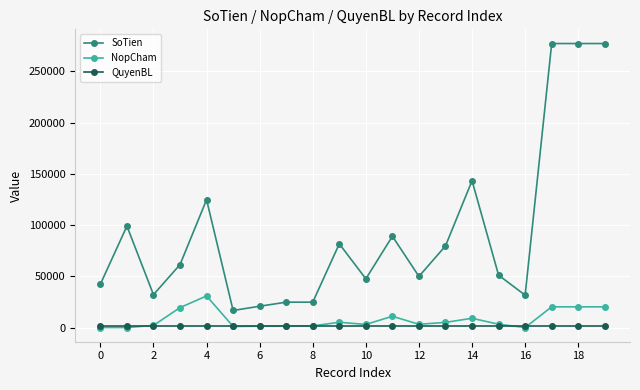

Which series has the largest total across all categories?

SoTien